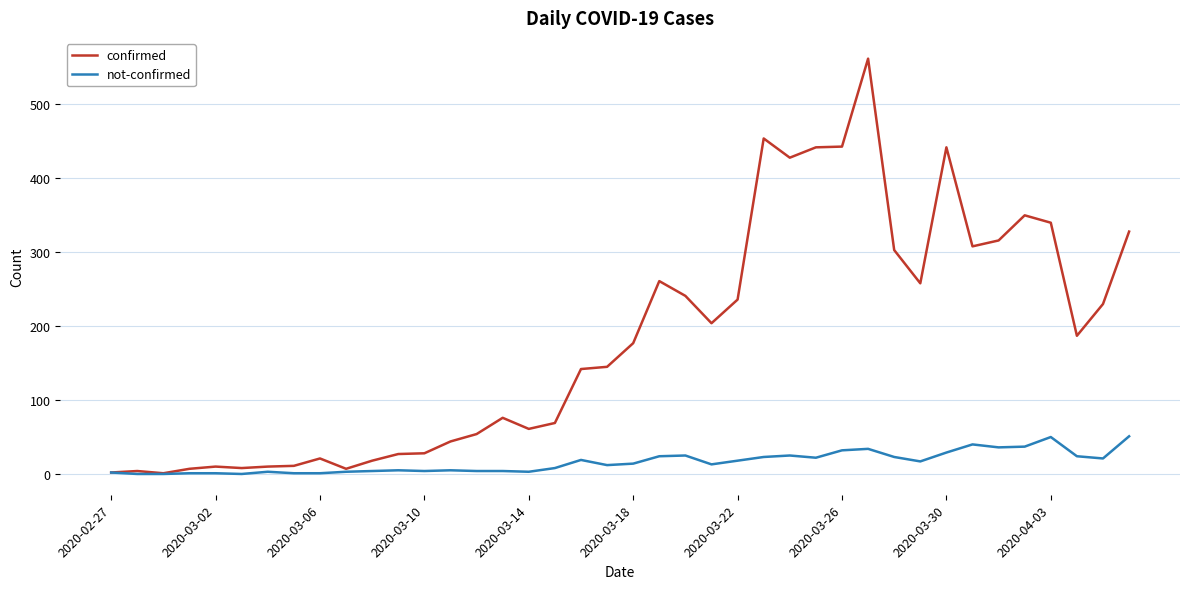

Which series has the largest range (max minus min)?

confirmed